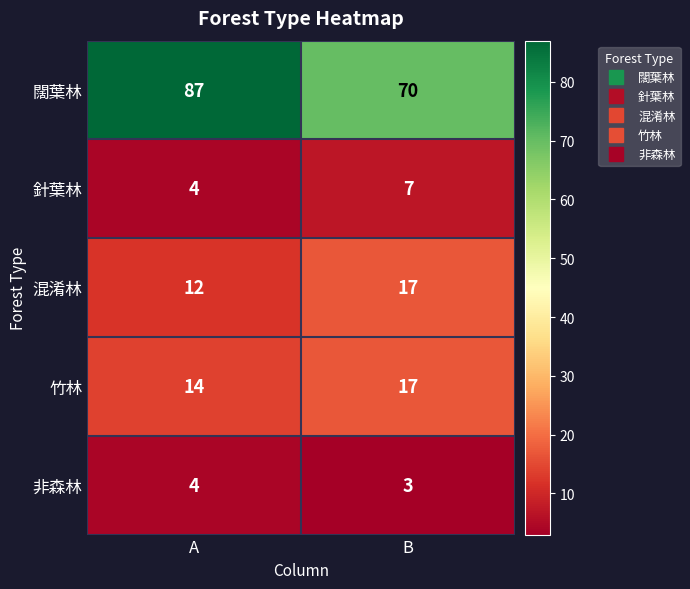

What is the difference between the 闊葉林 values at A and B?

17